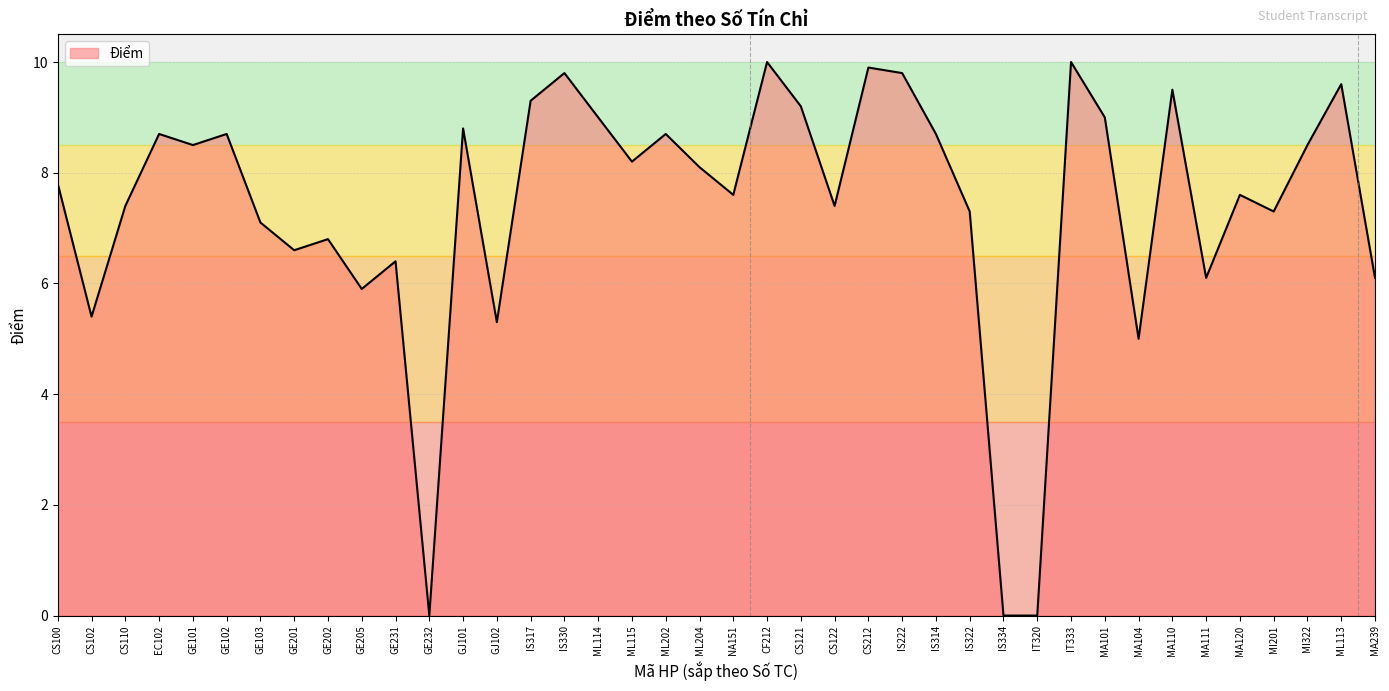

What is the ratio of the value at CS212 to the value at ML114?

1.1